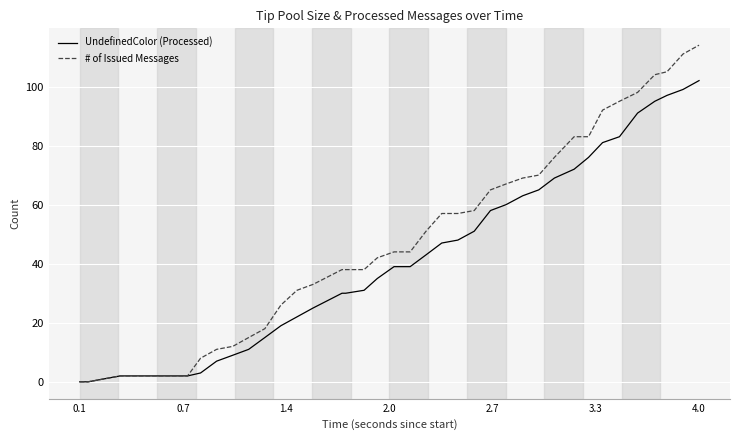

List the series in order of their overall mean, highest first.

# of Issued Messages, UndefinedColor (Processed)